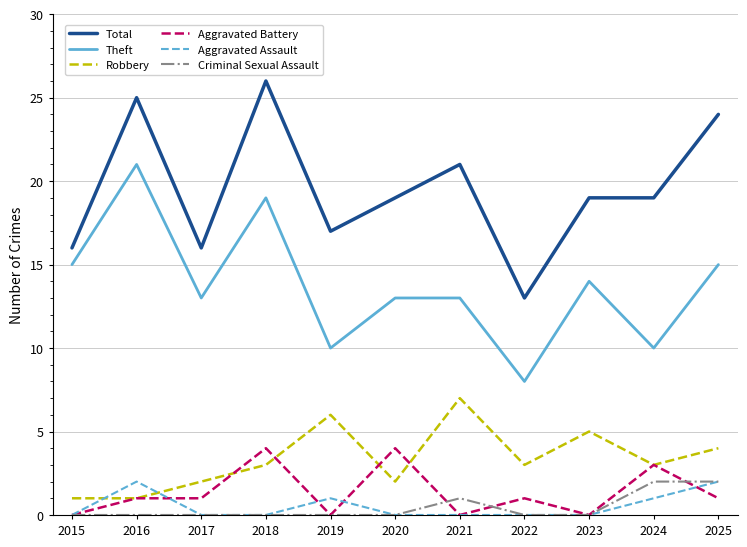

True or false: Robbery and Criminal Sexual Assault cross at least once.

False